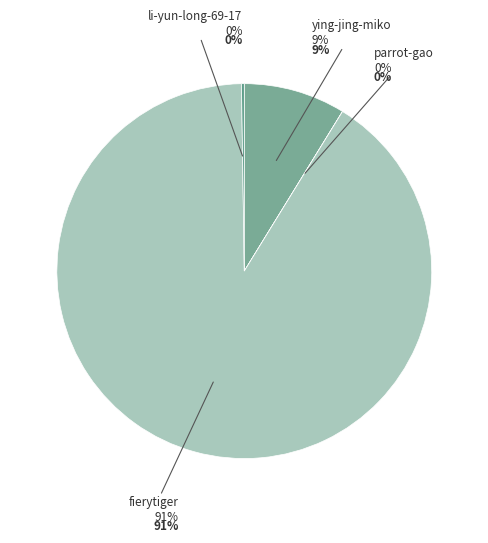

Do fierytiger and li-yun-long-69-17 together represent more than half of the pie?

Yes